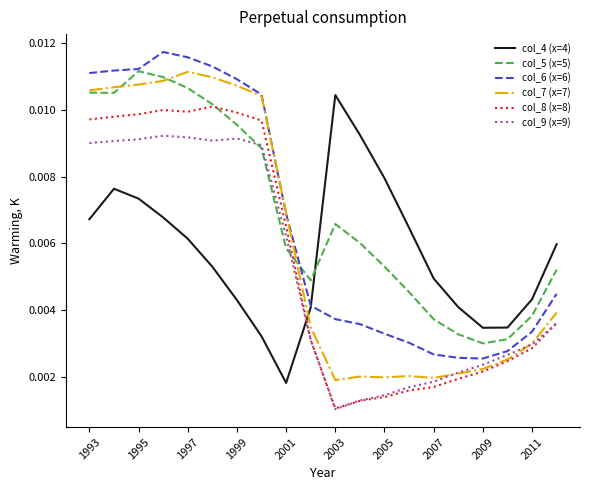

Does the chart display data point markers on the line(s)?

No